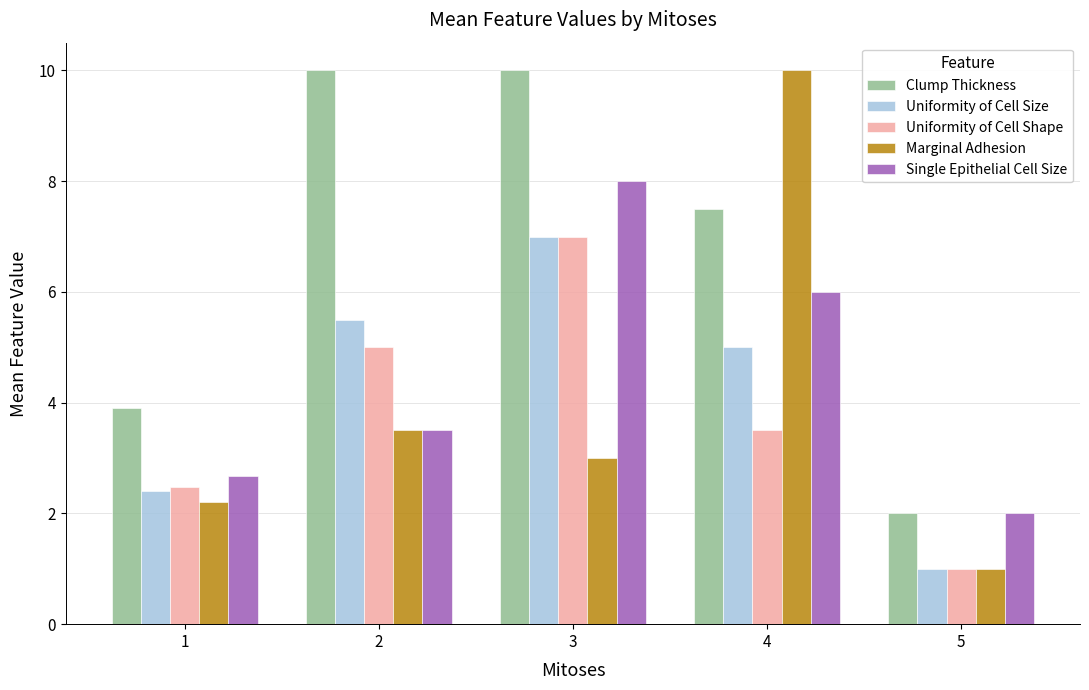

What is the difference between the Marginal Adhesion values at 1 and 4?

7.8